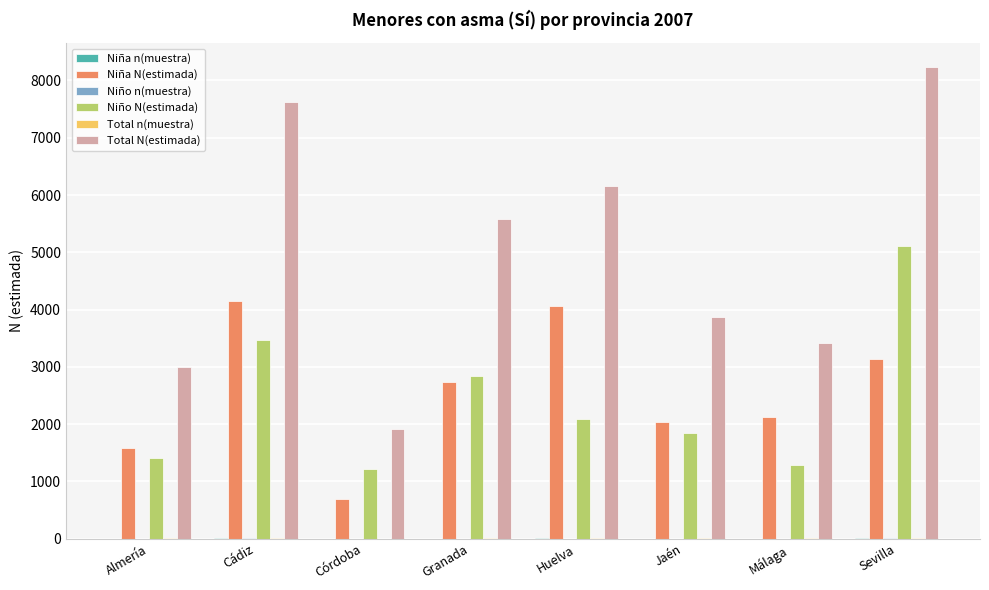

What is the maximum value shown in the chart?

8242